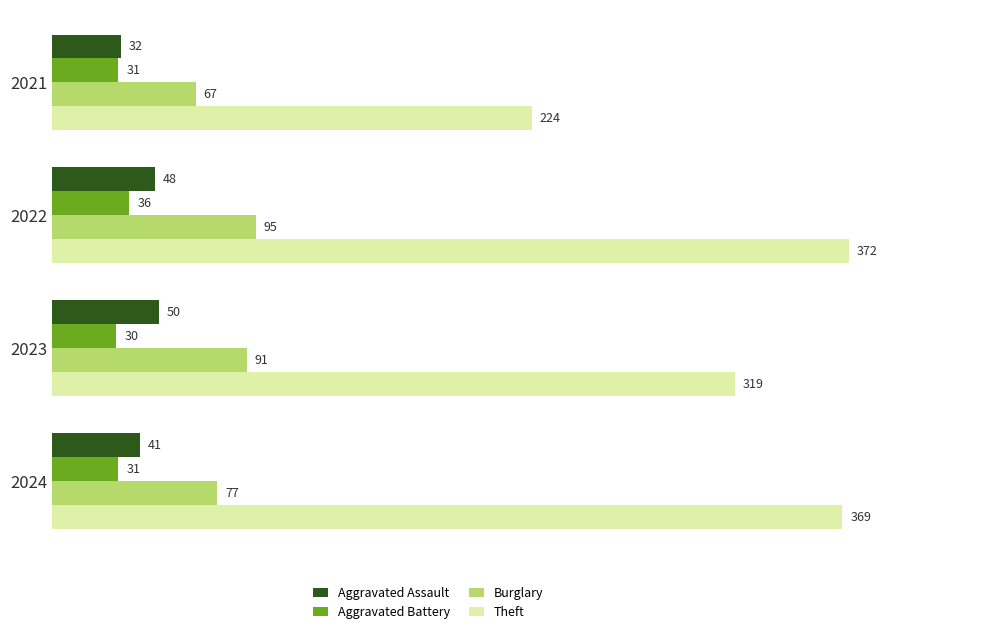

Rank the series by their maximum value, from highest to lowest.

Theft, Burglary, Aggravated Assault, Aggravated Battery